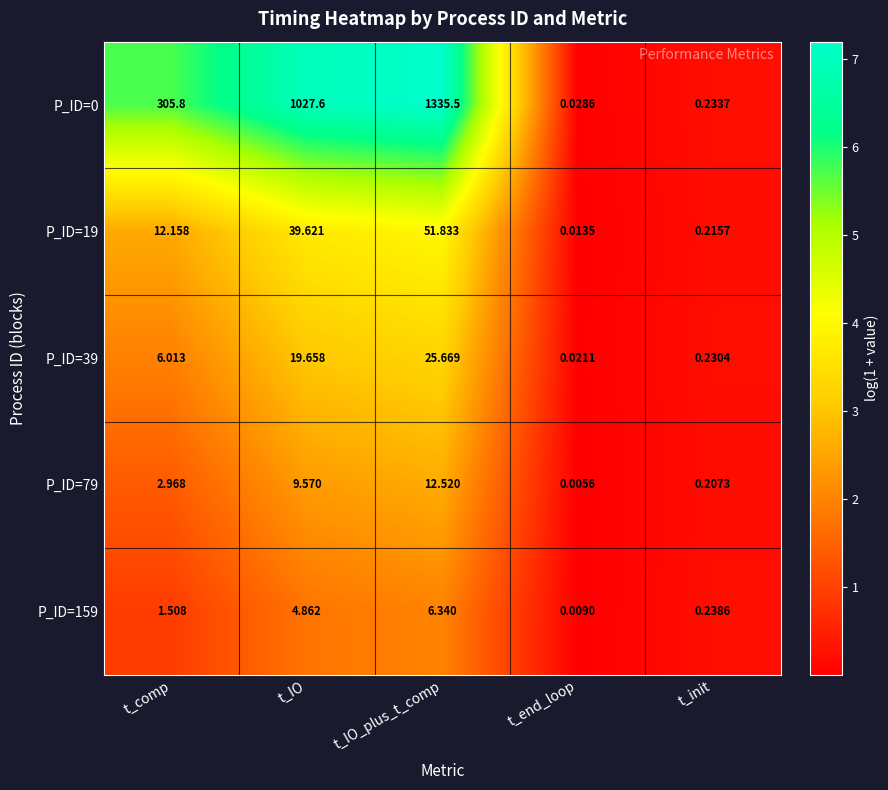

Which category has the highest value across all series?

t_IO_plus_t_comp